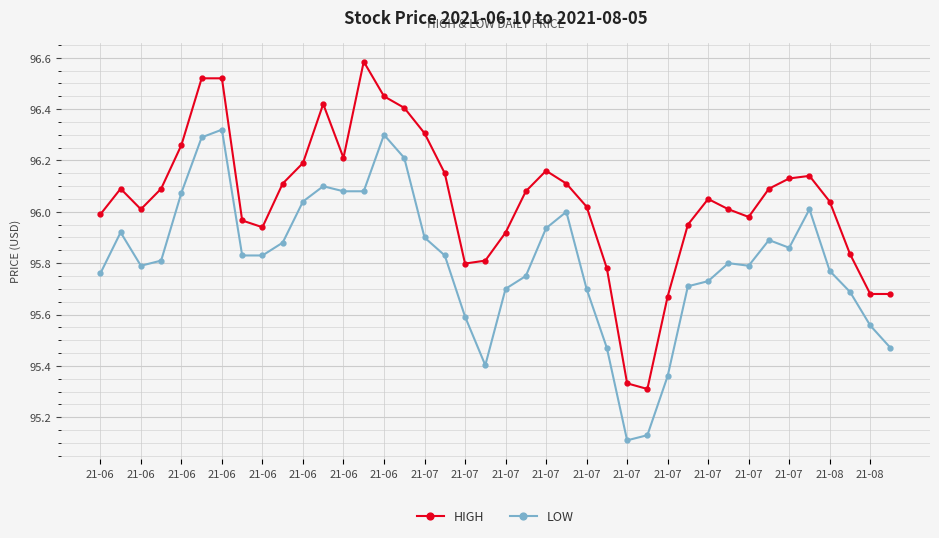

True or false: HIGH and LOW intersect in this chart.

False